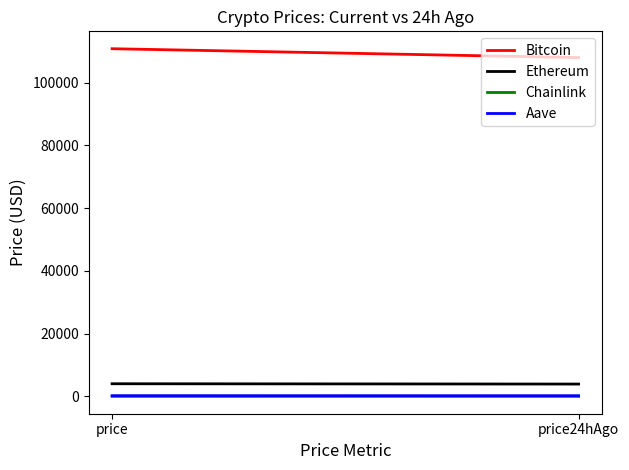

What is the highest value of the Bitcoin series?

110796.0